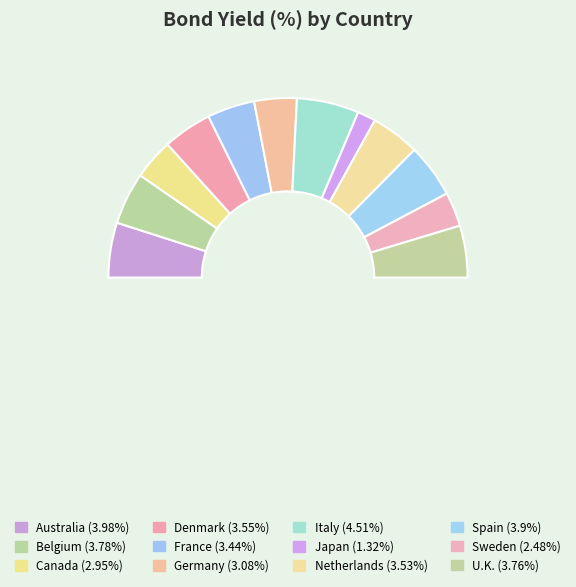

To the nearest percent, what is the difference between the largest and smallest slice percentages?

8%